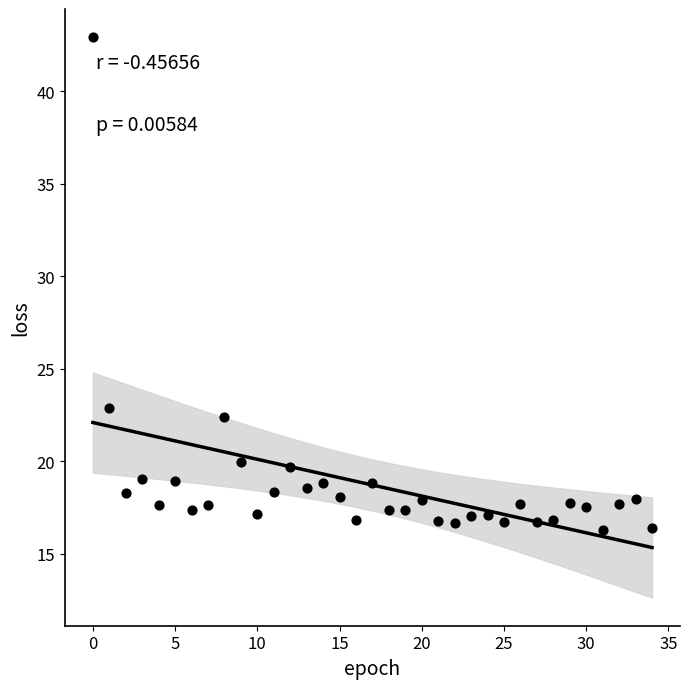

What is the range of Y values (max minus min)?

26.6